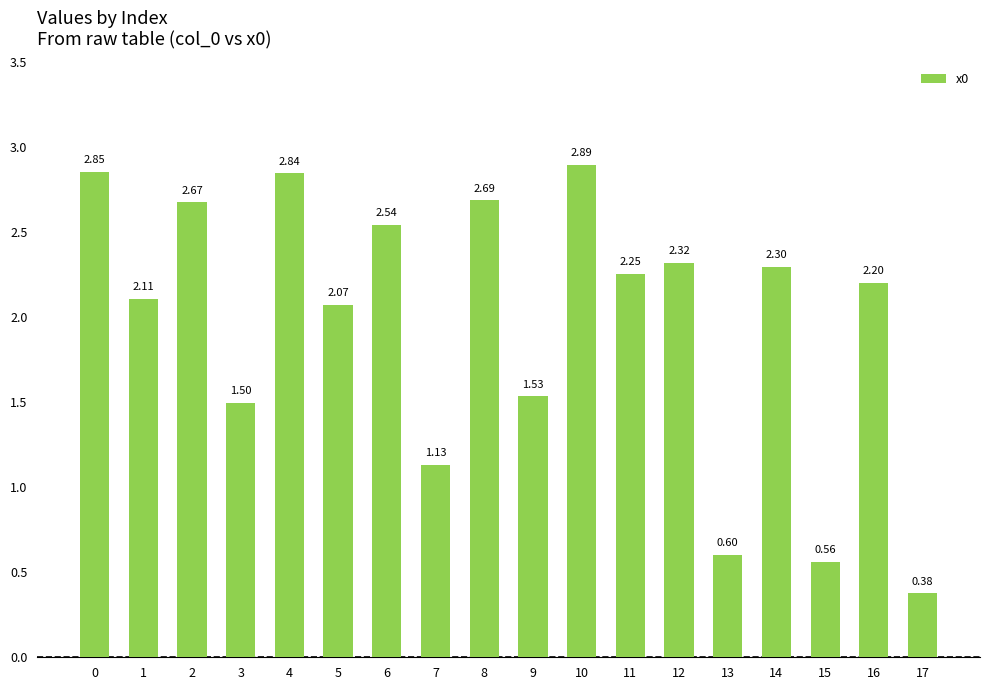

Between 7 and 13, which is larger?

7